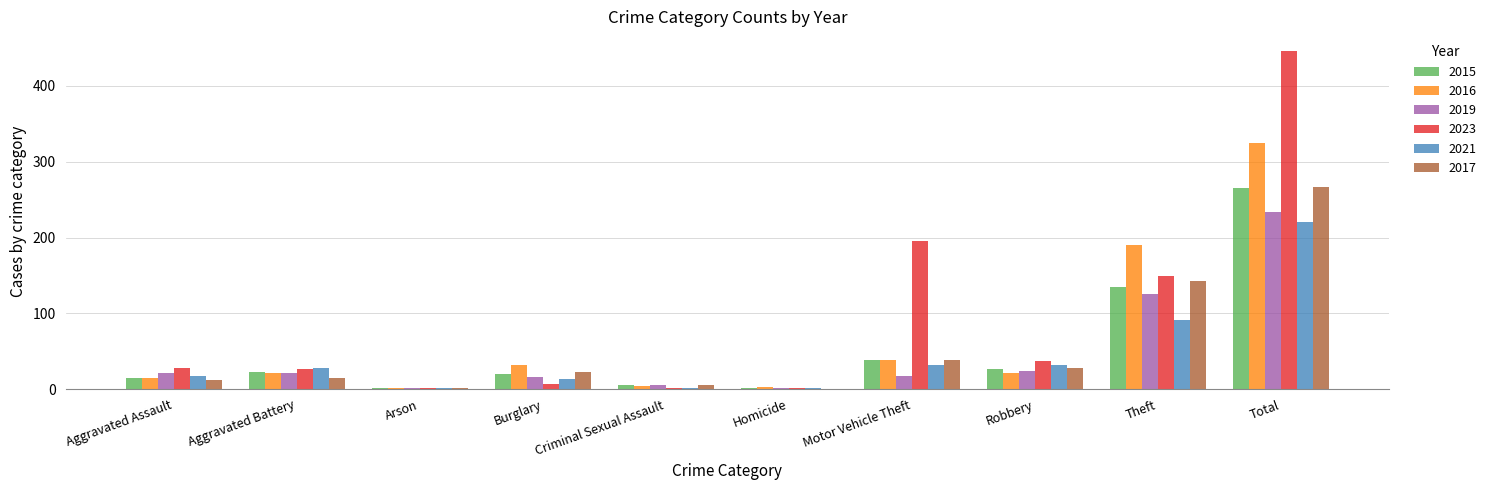

Which series has the largest total across all categories?

2023